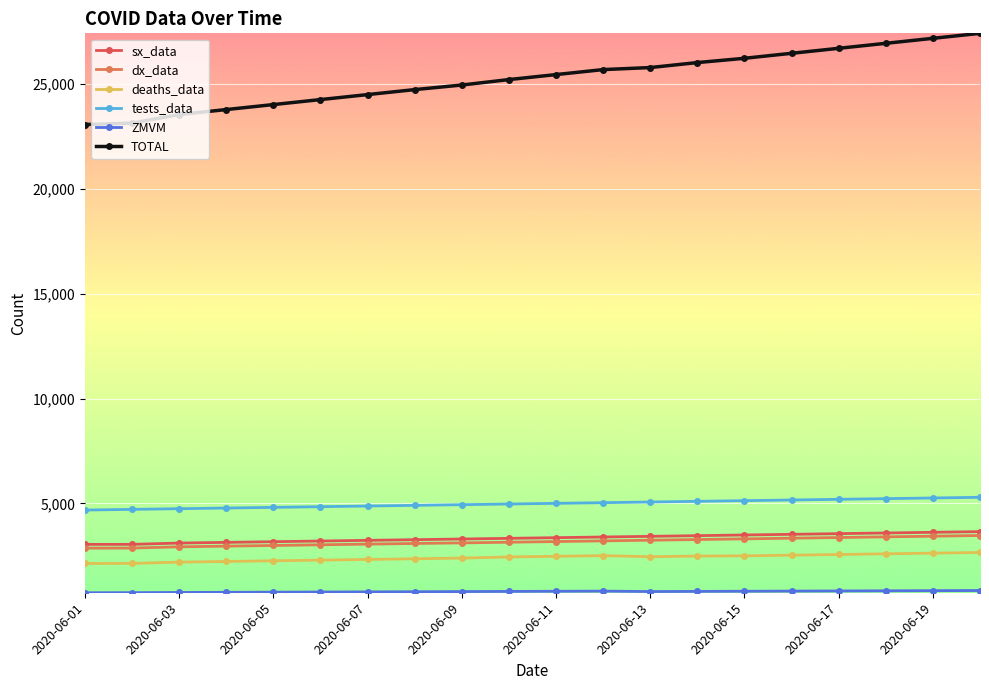

What is the value of the dx_data point at the 19th from the left?

3440